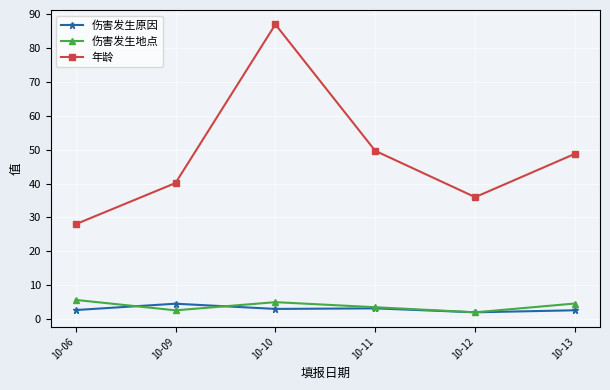

Which series has the largest total across all categories?

年龄